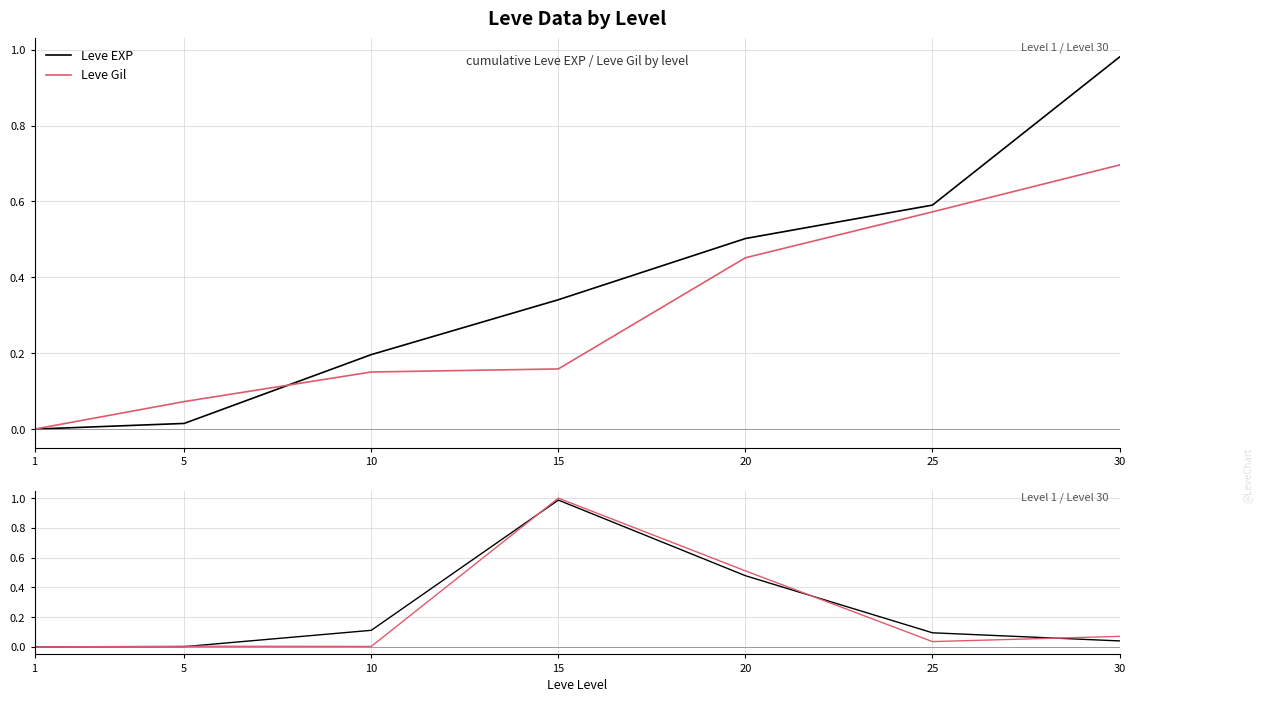

What is the value of the Leve Gil point at the 5th from the left?

0.5